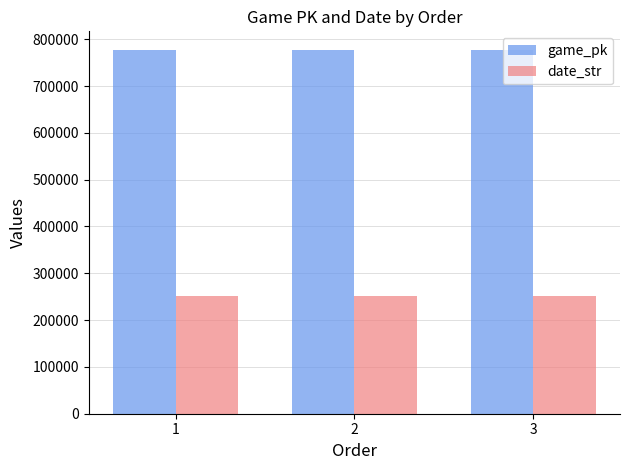

At how many categories does at least one series exceed 698399?

3